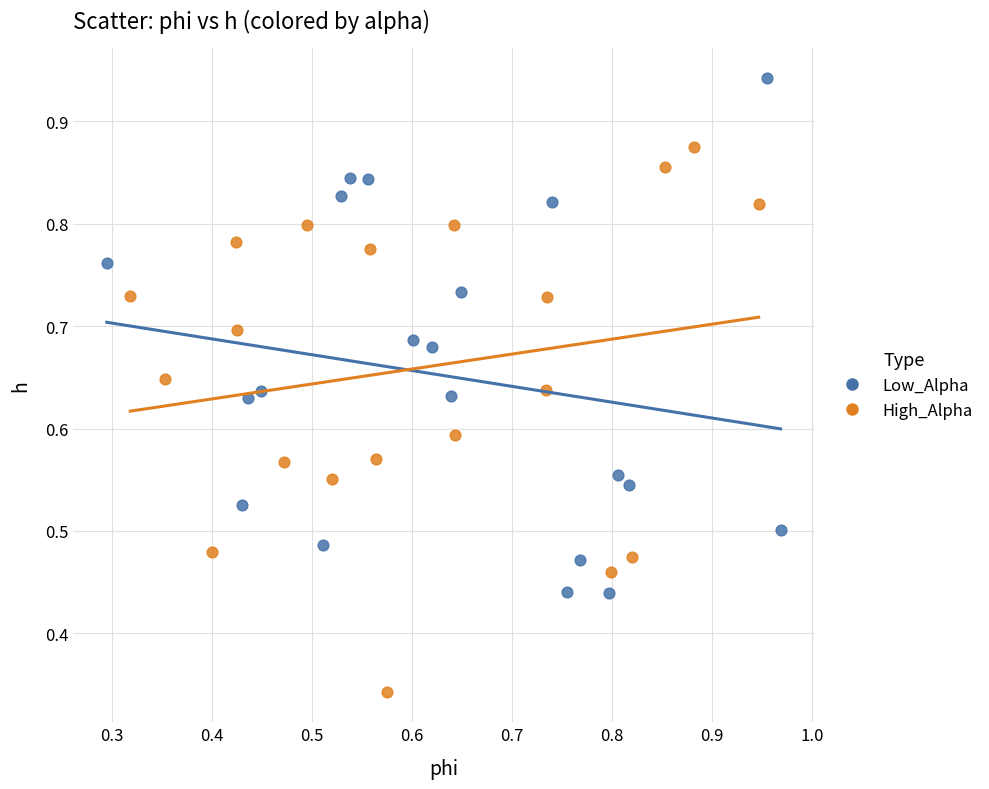

Which series reaches the minimum Y coordinate?

High_Alpha